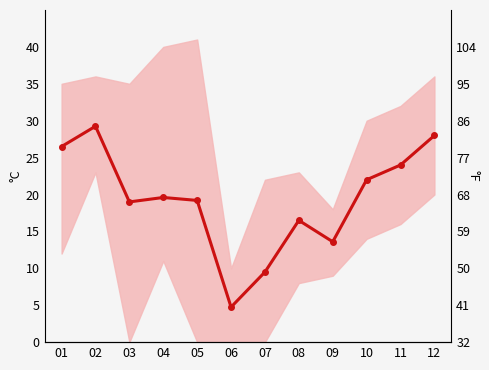

What is the value of the 6th point from the left?

4.8